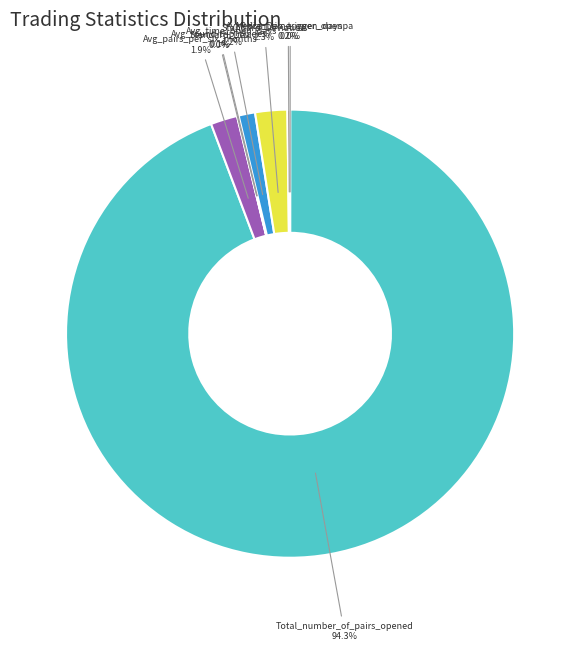

Which slice is the largest?

Total_number_of_pairs_opened